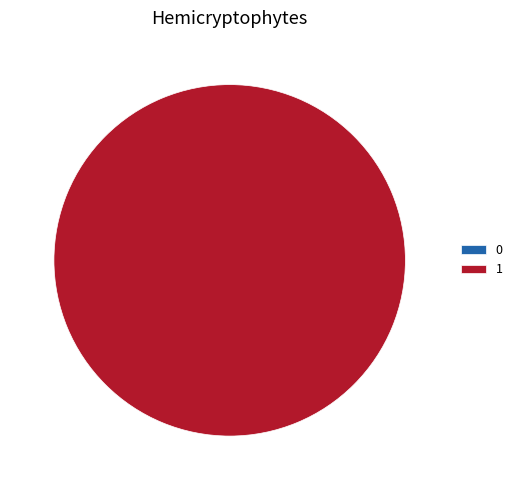

How many slices are in this pie chart?

2